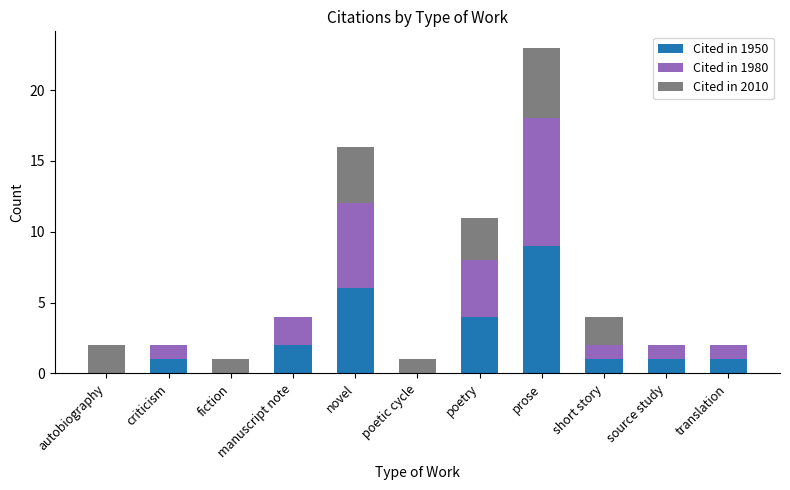

The Cited in 1950 series shows 1 at criticism. True or false?

True